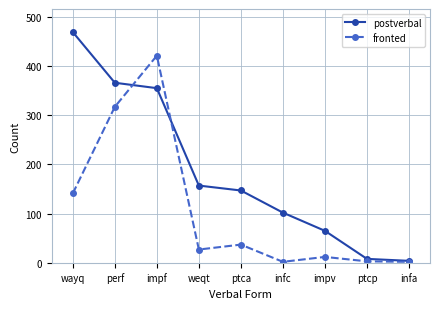

Is it true that fronted equals 141 at wayq?

True